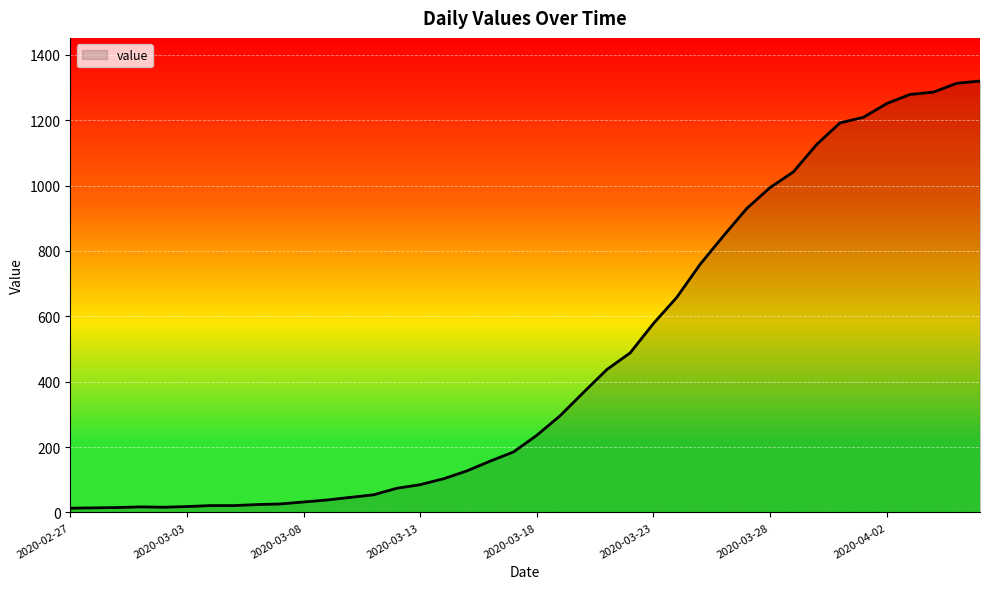

What is the greatest value displayed?

1320